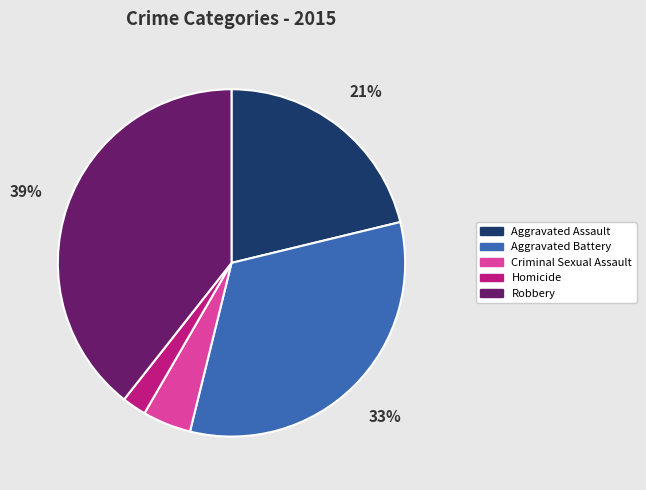

Is it true that Homicide is 14% of the pie?

False